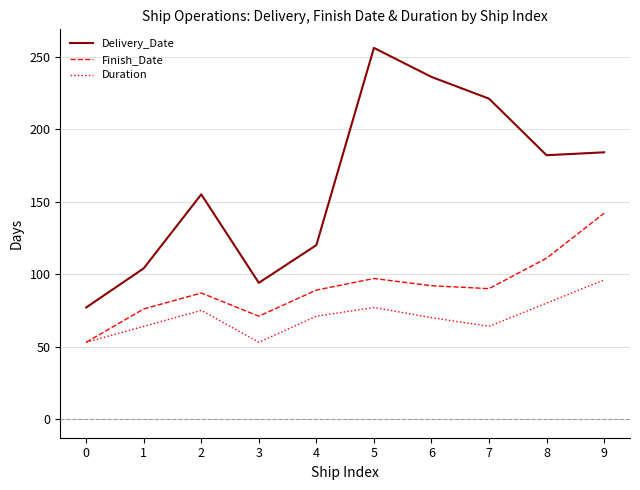

True or false: Finish_Date has more than 0 points higher than both neighbors.

True